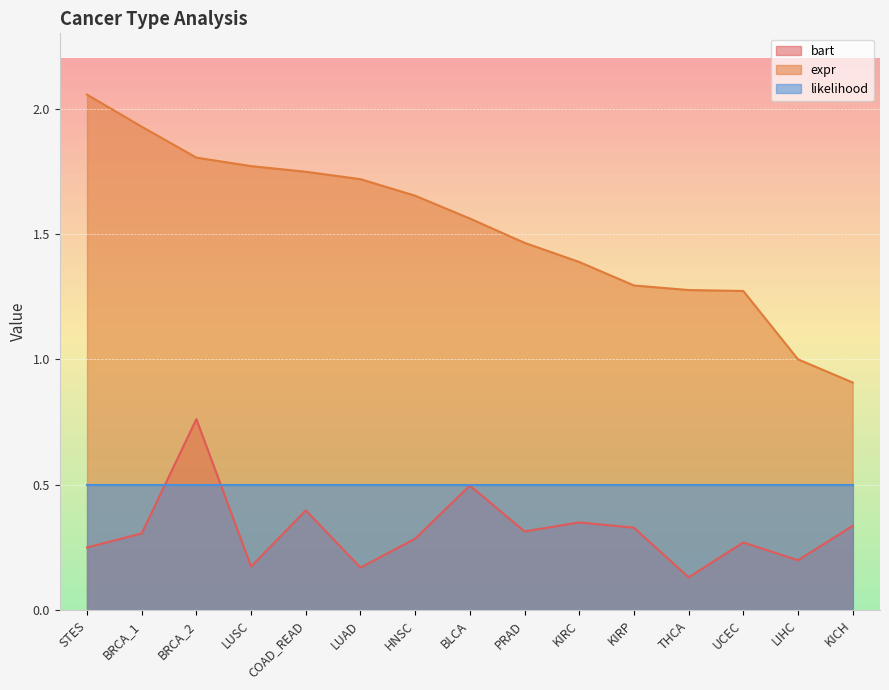

At which category does bart reach its first local valley?

LUSC